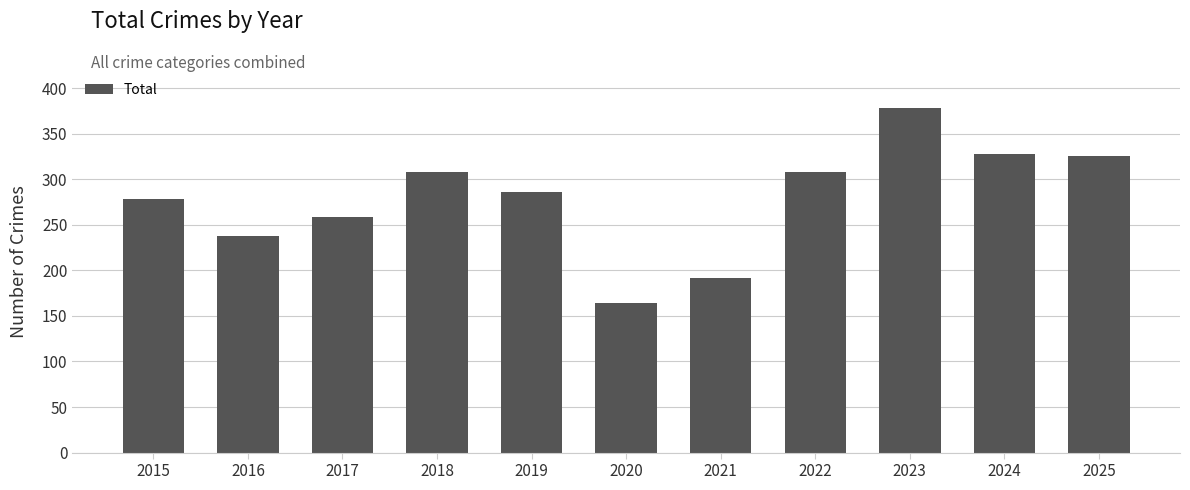

Reading left to right, what are all the values shown in this chart?

278	238	259	308	286	164	192	308	378	328	326